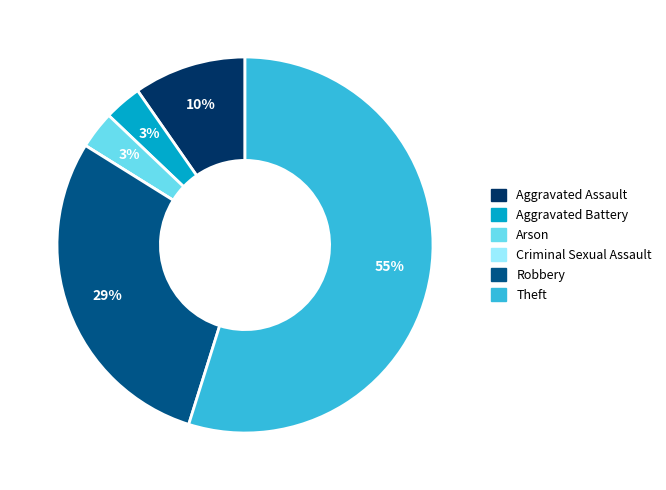

Between Aggravated Assault and Aggravated Battery, which is larger?

Aggravated Assault